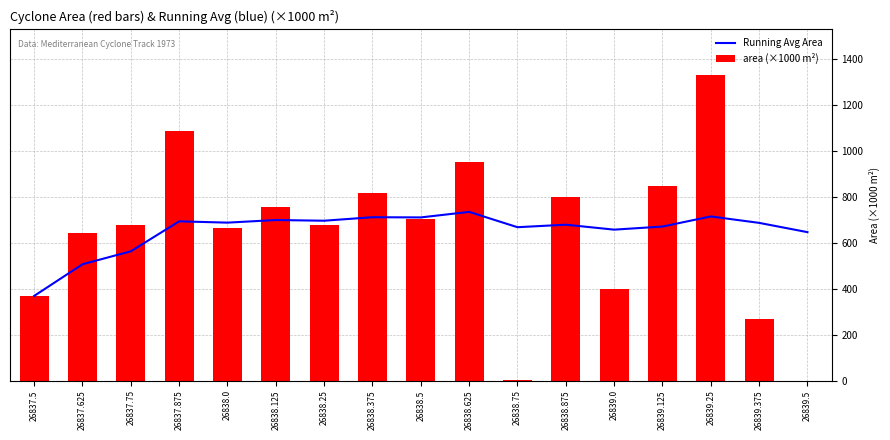

Between 26837.625 and 26838.5, which series saw the biggest shift?

Running Avg Area